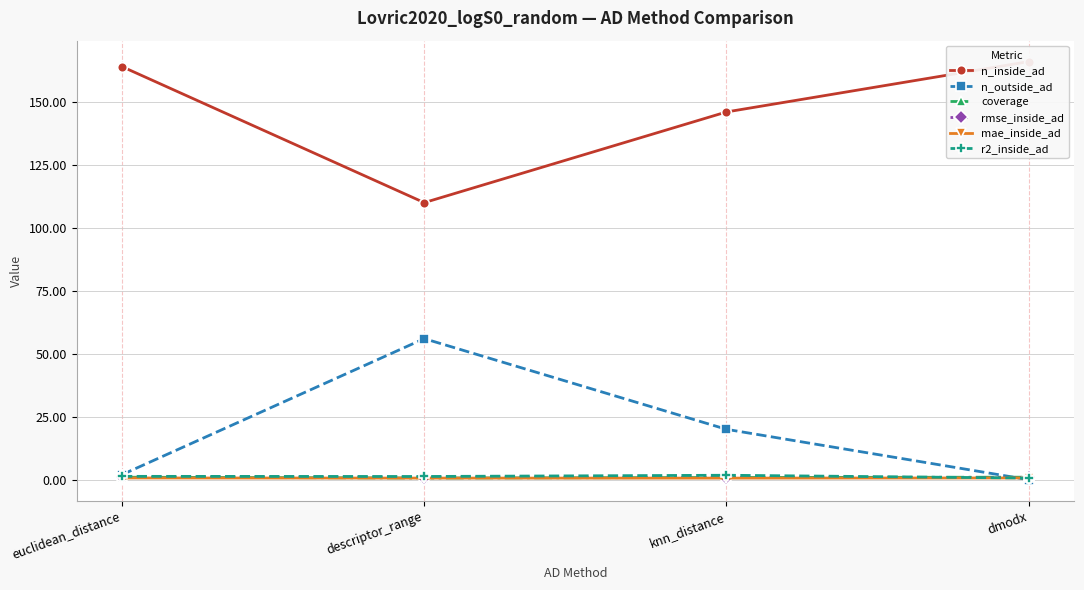

At which label does r2_inside_ad first exceed 1?

euclidean_distance